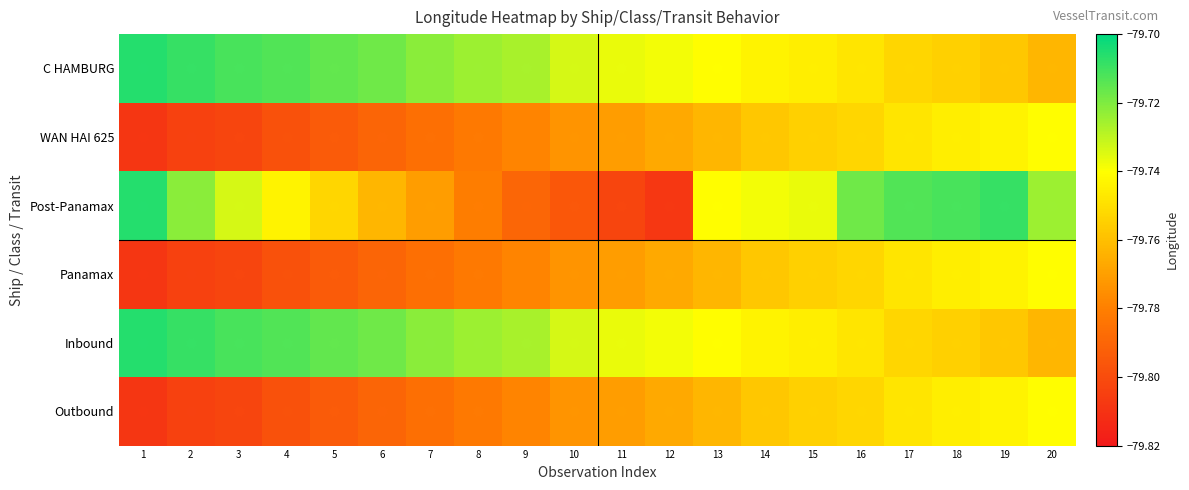

Which series has the widest spread of values?

Post-Panamax